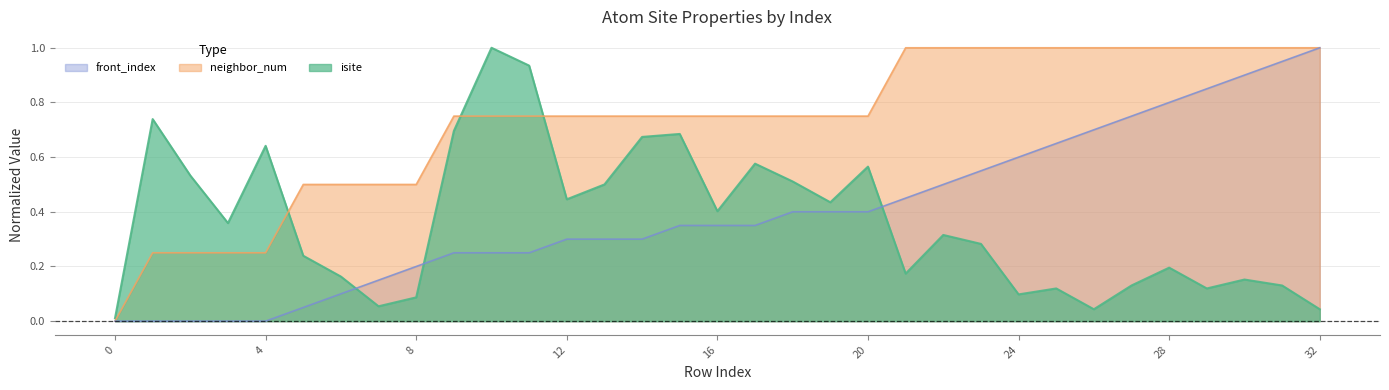

Reading left to right, transcribe all the data shown in this chart.

isite: 0.0	0.7	0.5	0.4	0.6	0.2	0.2	0.1	0.1	0.7	1.0	0.9	0.4	0.5	0.7	0.7	0.4	0.6	0.5	0.4	0.6	0.2	0.3	0.3	0.1	0.1	0.0	0.1	0.2	0.1	0.2	0.1	0.0
neighbor_num: 0.0	0.2	0.2	0.2	0.2	0.5	0.5	0.5	0.5	0.8	0.8	0.8	0.8	0.8	0.8	0.8	0.8	0.8	0.8	0.8	0.8	1.0	1.0	1.0	1.0	1.0	1.0	1.0	1.0	1.0	1.0	1.0	1.0
front_index: 0.0	0.0	0.0	0.0	0.0	0.1	0.1	0.1	0.2	0.2	0.2	0.2	0.3	0.3	0.3	0.3	0.3	0.3	0.4	0.4	0.4	0.5	0.5	0.6	0.6	0.7	0.7	0.8	0.8	0.8	0.9	0.9	1.0